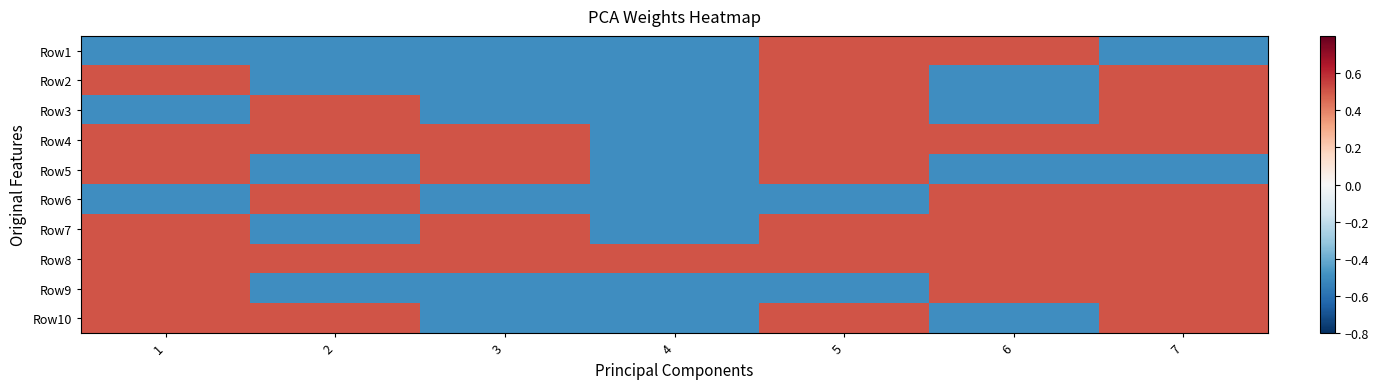

What is the difference between the highest and lowest values at 3?

1.0